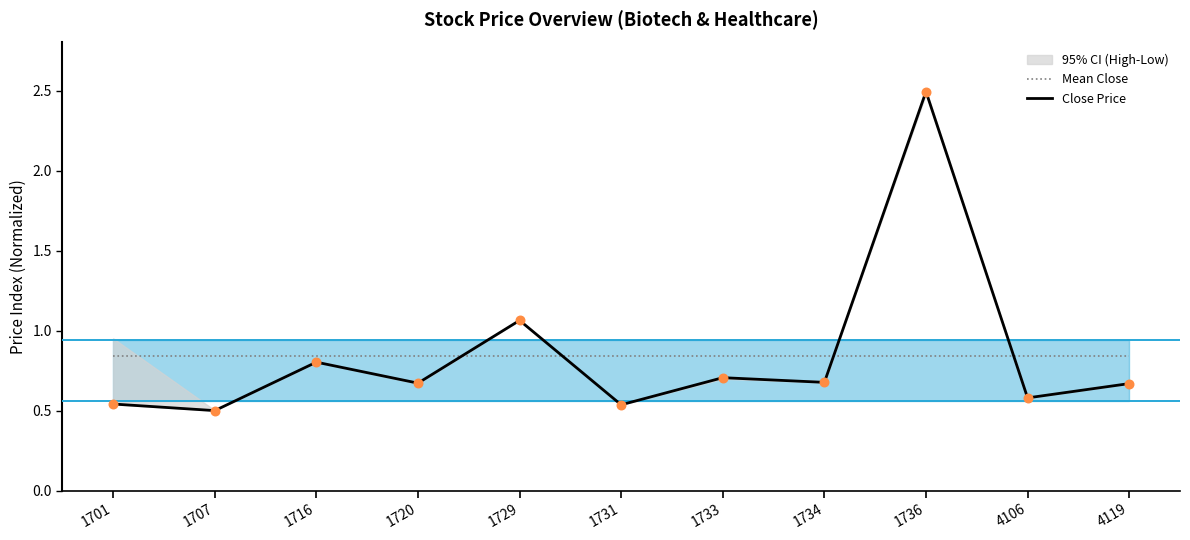

Which series has the widest spread of Y values?

Close Price